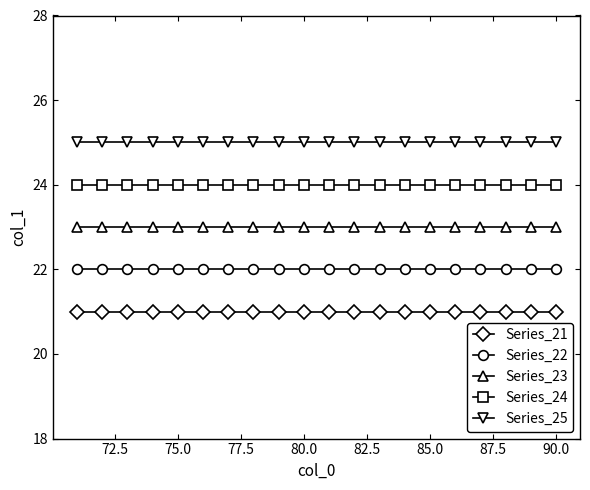

True or false: Series_21 and Series_22 cross at least once.

False